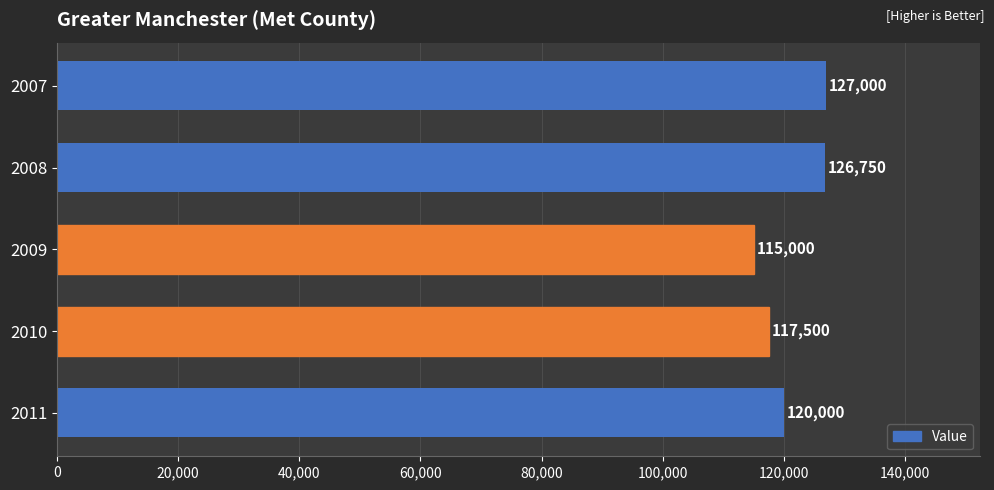

Count the number of data series in this chart.

1